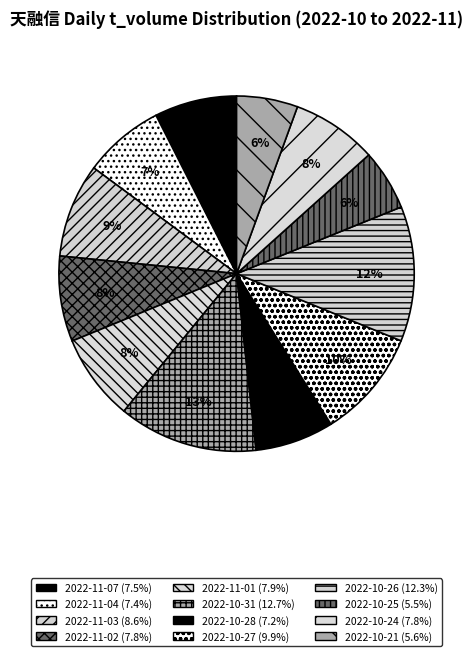

Is there a majority slice in this chart?

No